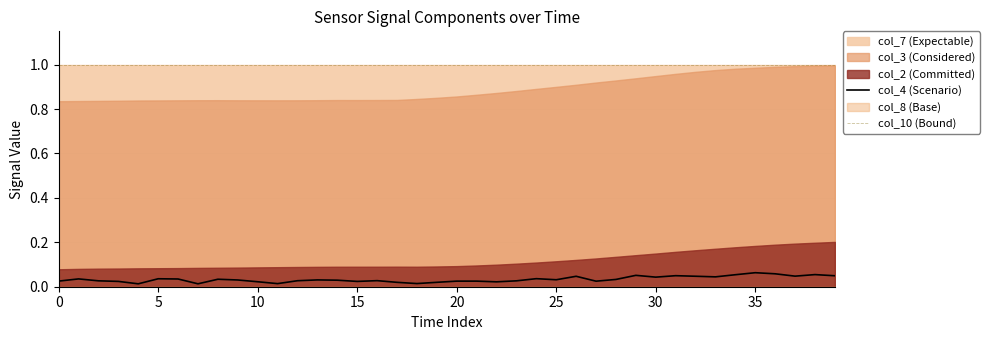

True or false: col_10 (Bound) and col_4 (Scenario) intersect in this chart.

False